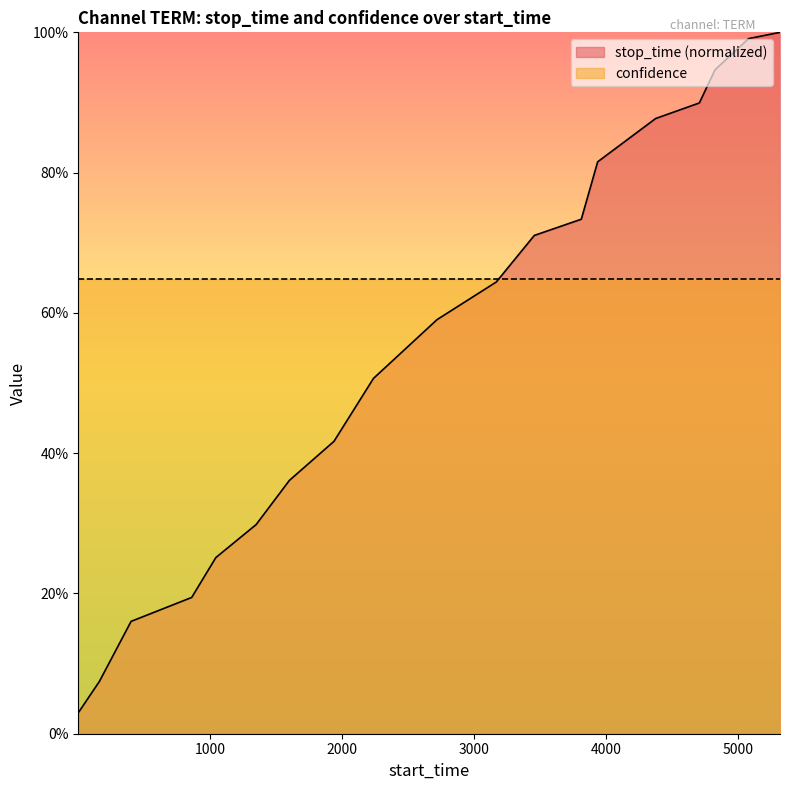

What is the sum of all values?

10.5